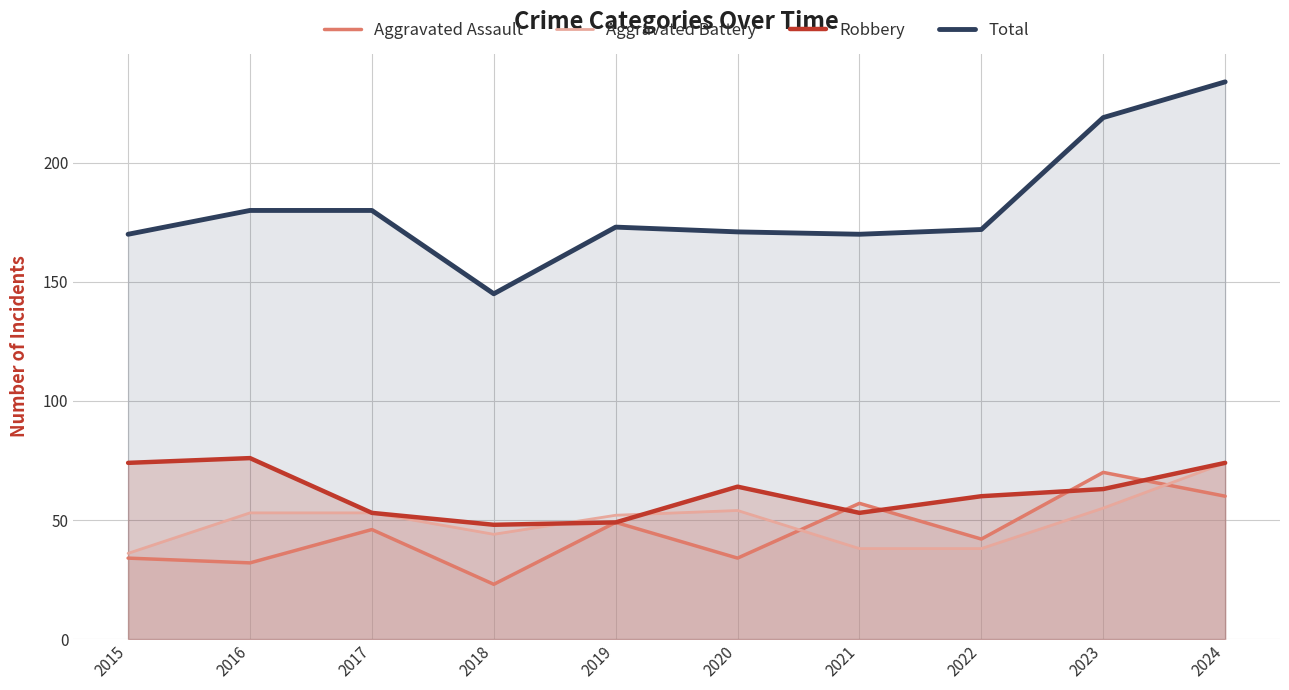

What is the total value across all series at 2021?

318